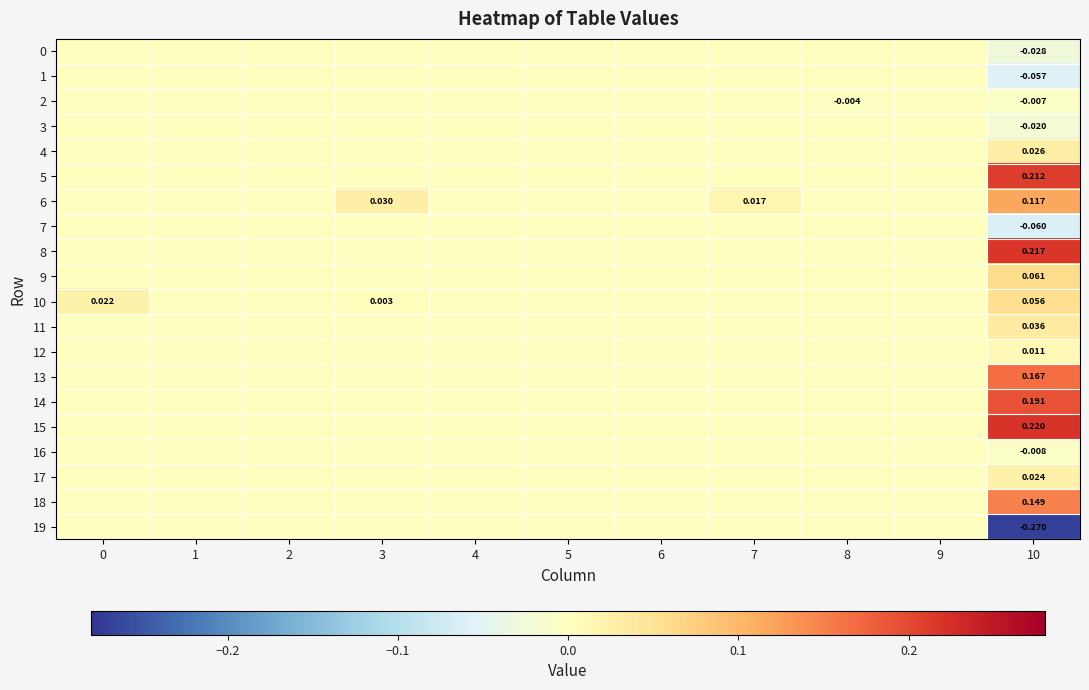

The value of 5 at 5 is 0.0. True or false?

True